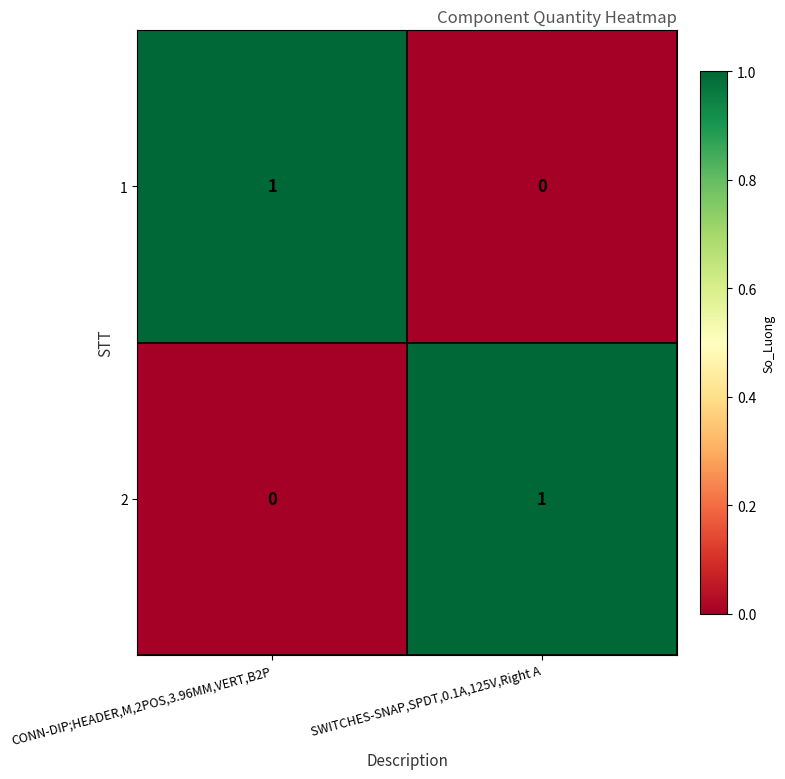

At SWITCHES-SNAP,SPDT,0.1A,125V,Right A, list the series in order from smallest to largest.

1, 2